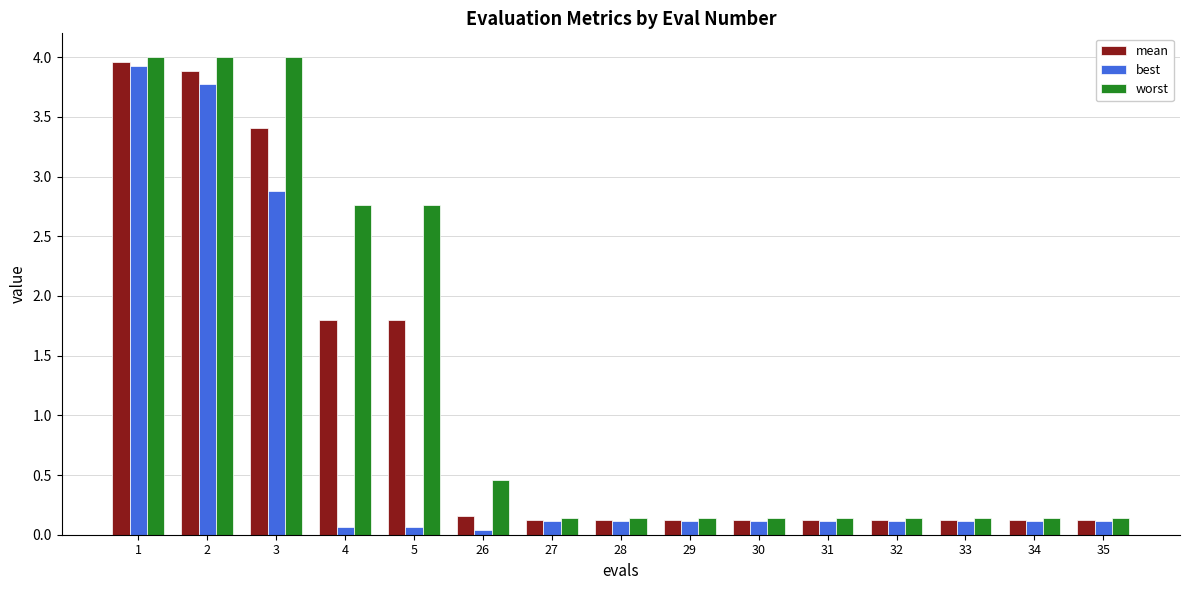

What is the difference between the maximum and minimum values in the mean series?

3.8